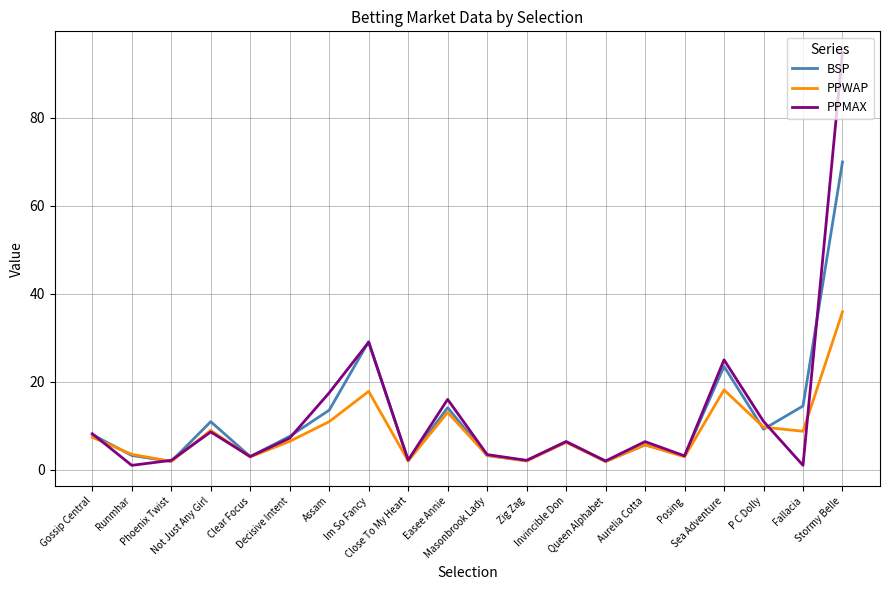

List the series in order of their peak value, lowest first.

PPWAP, BSP, PPMAX